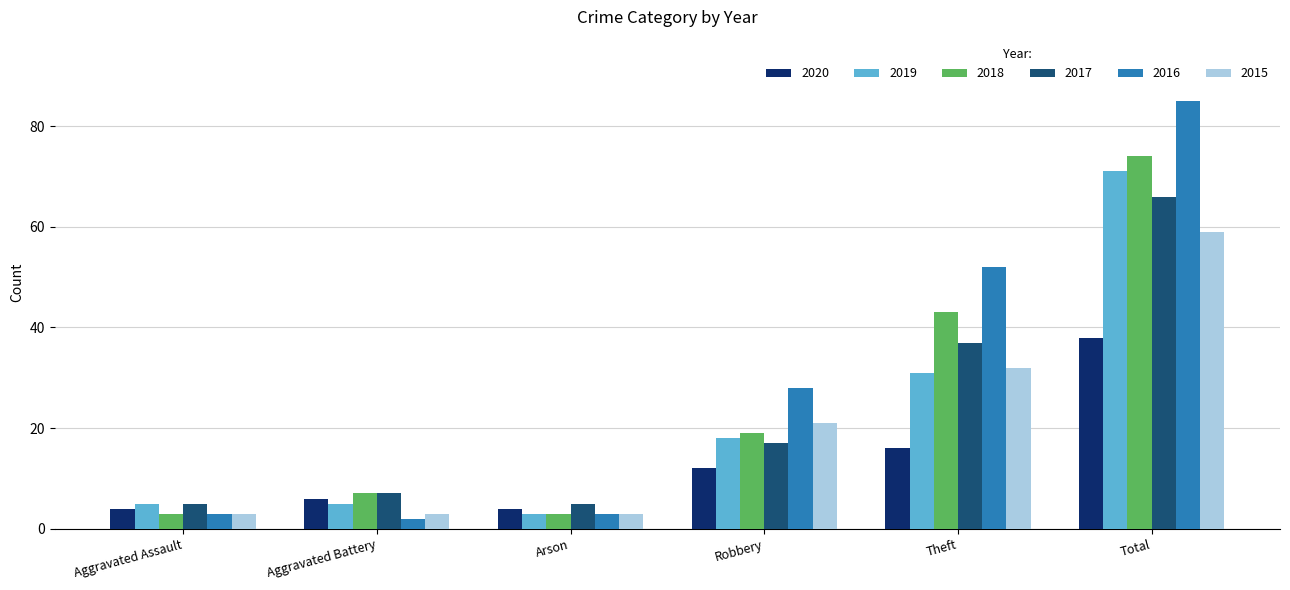

Are the bars grouped side by side (vs. stacked)?

Yes